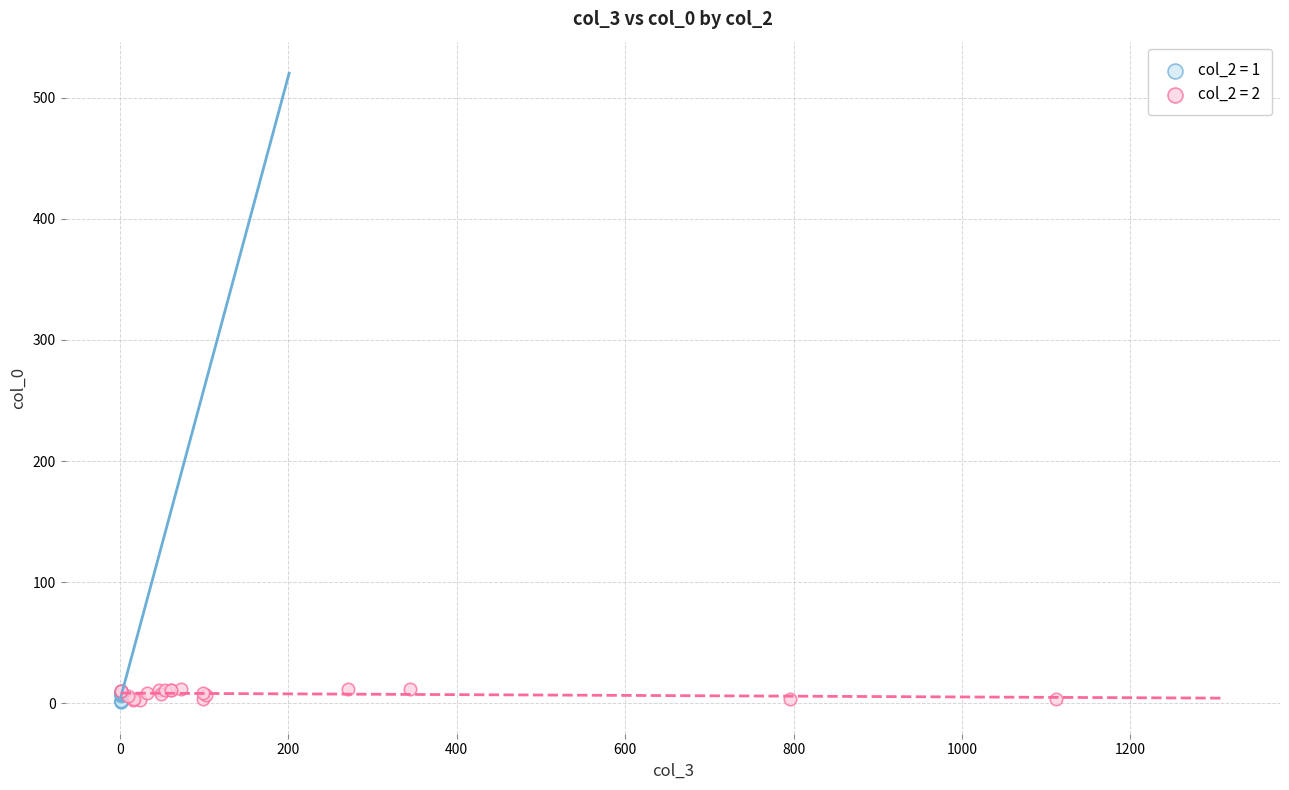

What are all the series names shown in the legend?

col_2 = 1, col_2 = 2